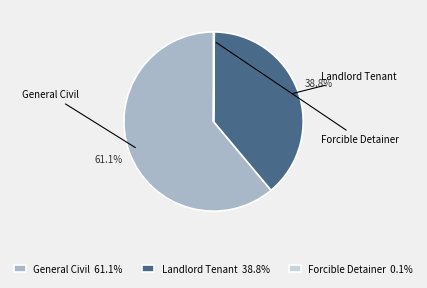

Does General Civil 61.1% represent more than half of the total?

Yes